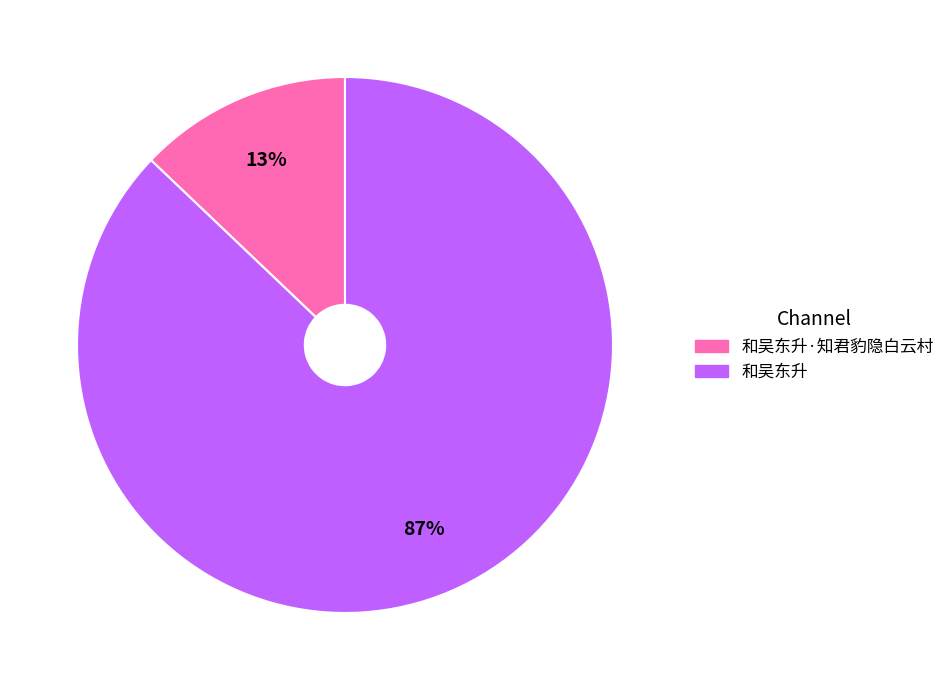

Is there any slice that represents more than half of the pie?

Yes